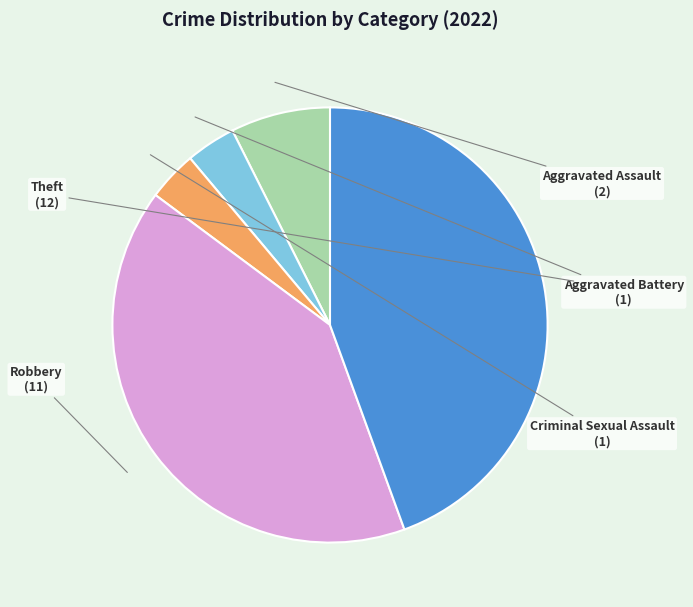

Is it true that Aggravated Battery is 4% of the pie?

True